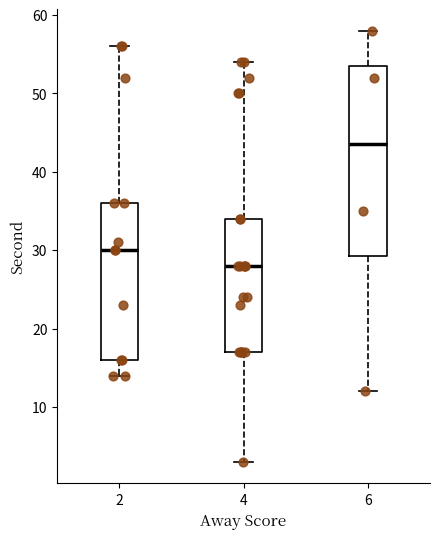

Which box is the tallest, from its lower edge to its upper edge?

6